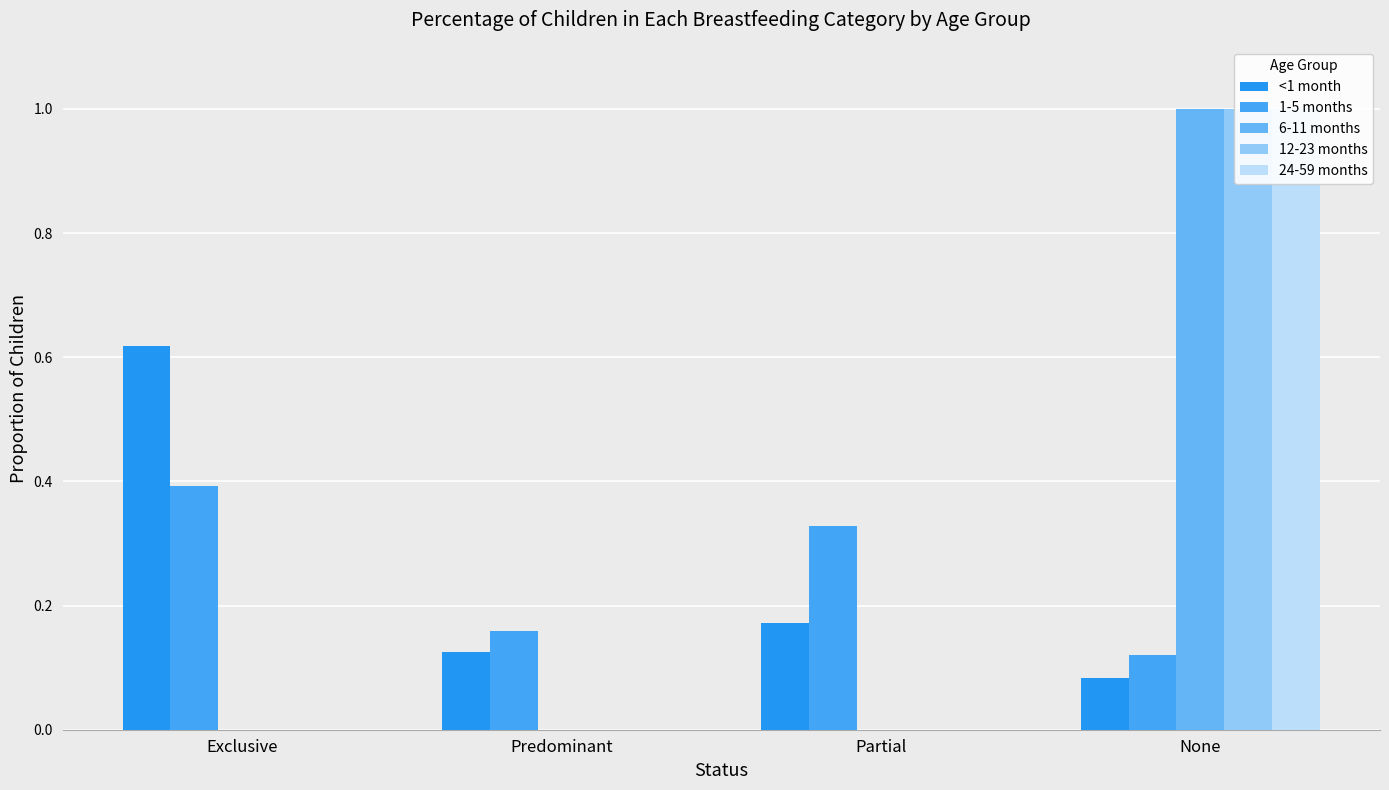

What is the label of the 3rd bar from the left?

Partial